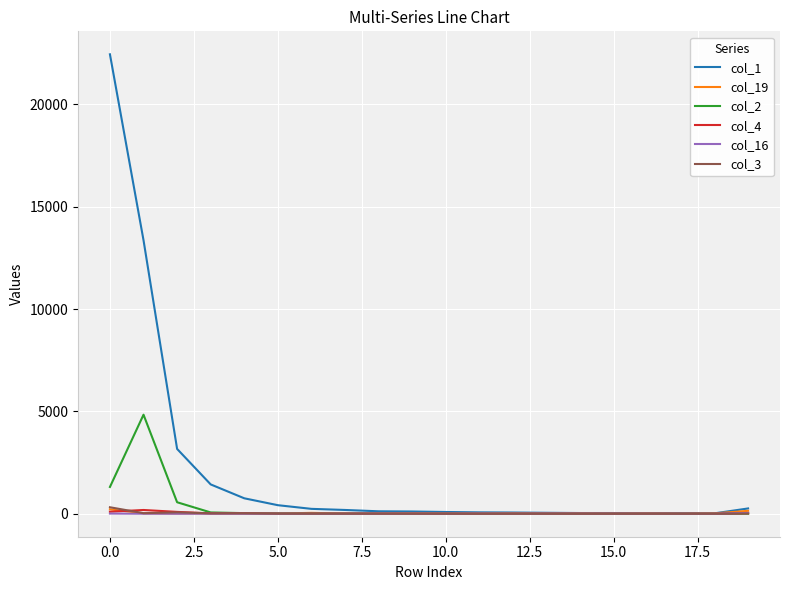

What is the difference between the maximum and minimum values in the col_16 series?

40